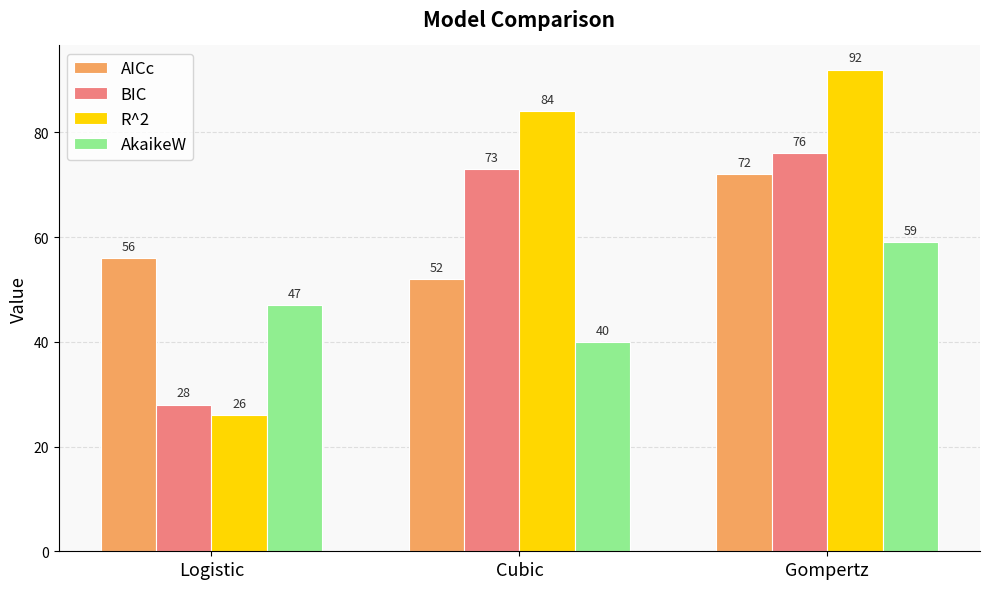

True or false: R^2 has a value of 50 at Gompertz.

False